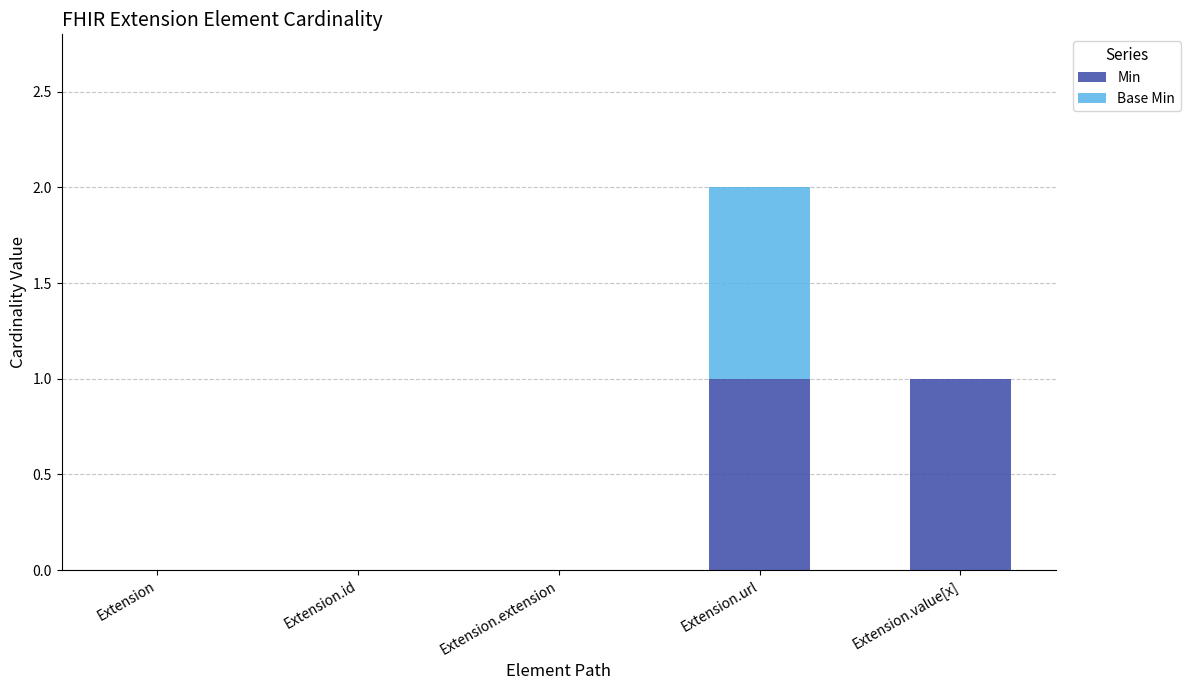

Are the bars grouped side by side (vs. stacked)?

No